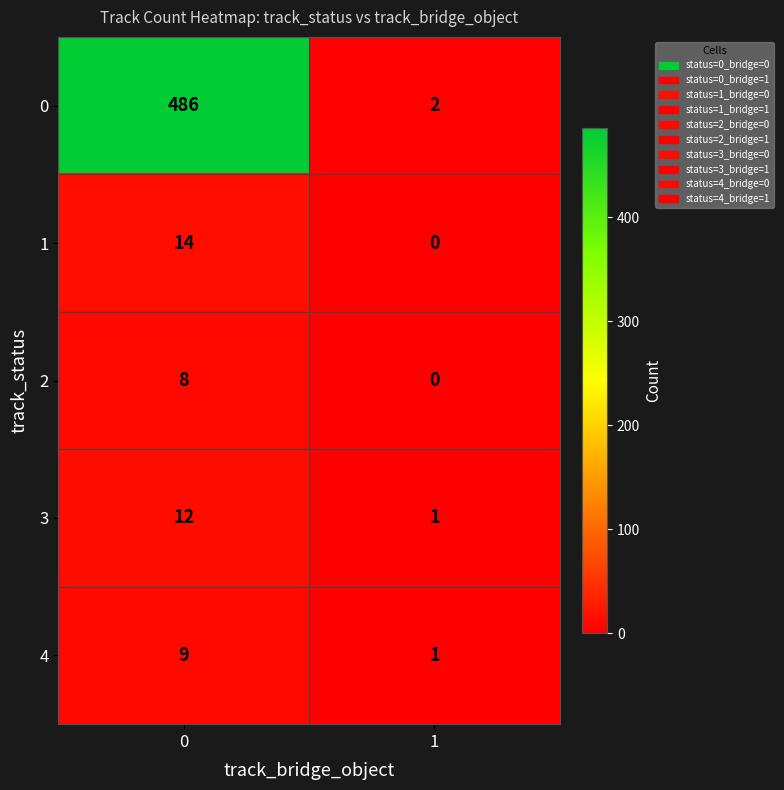

What is the total value across all series at 1?

4